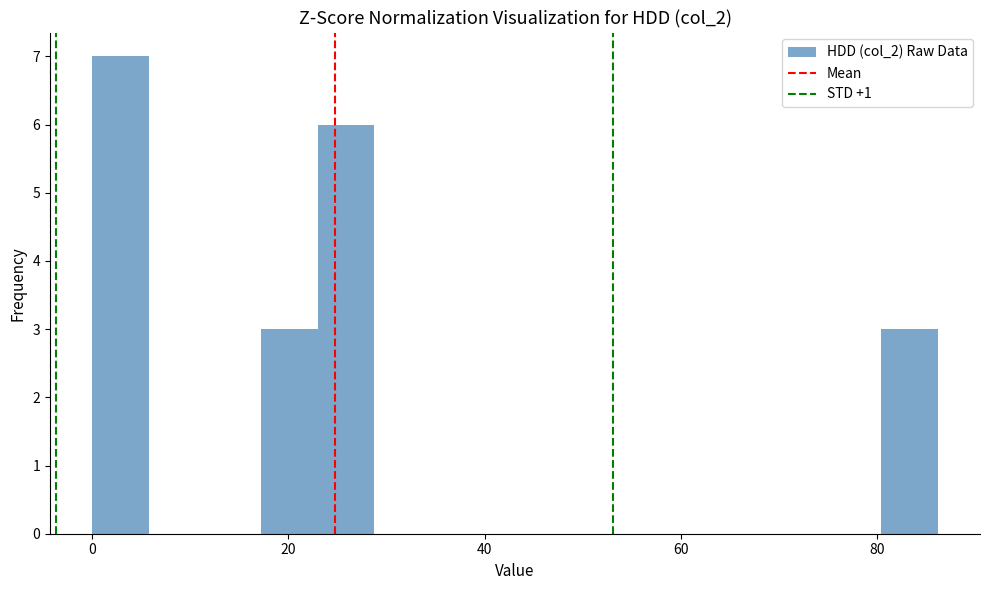

Around what value on the x-axis is the tallest bar? Give the approximate position of its centre, as read against the axis.

2